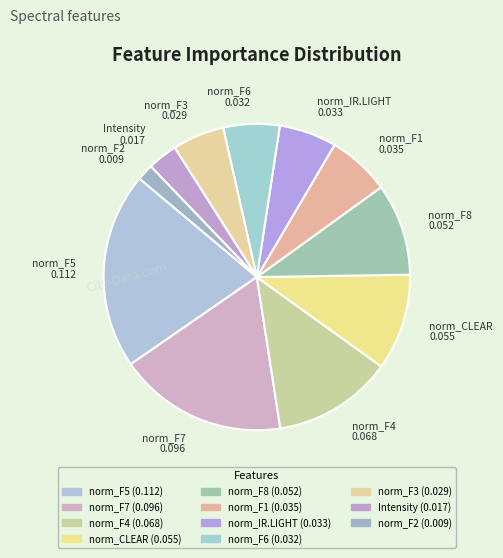

How many segments does this pie chart have?

11